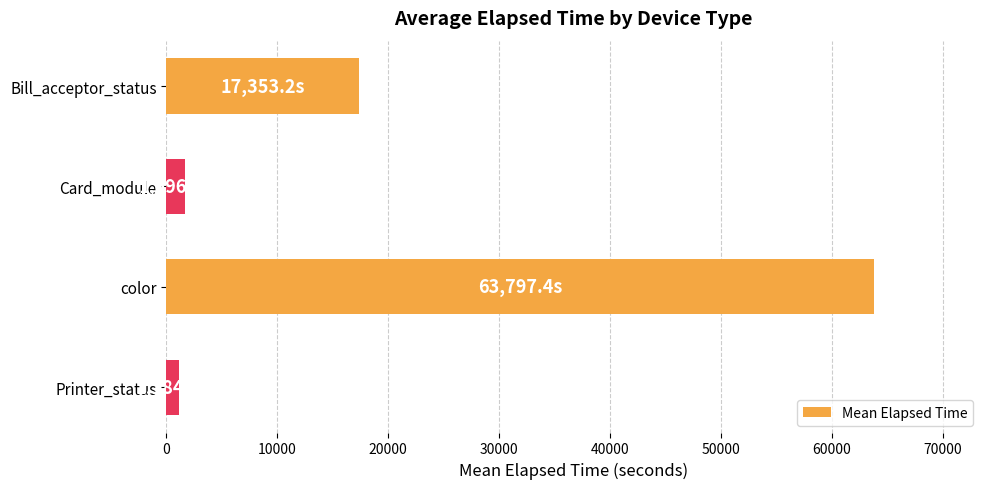

How many data points are above 17353?

2